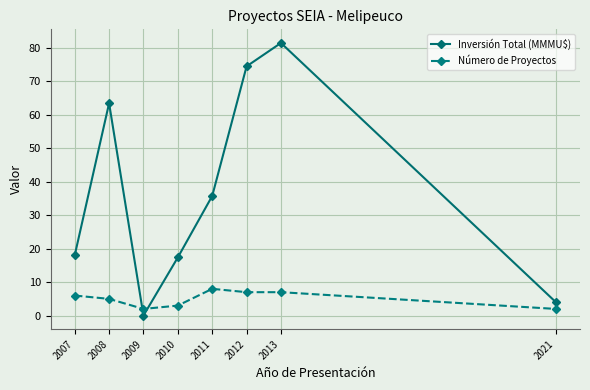

At how many categories does at least one series exceed 64?

2